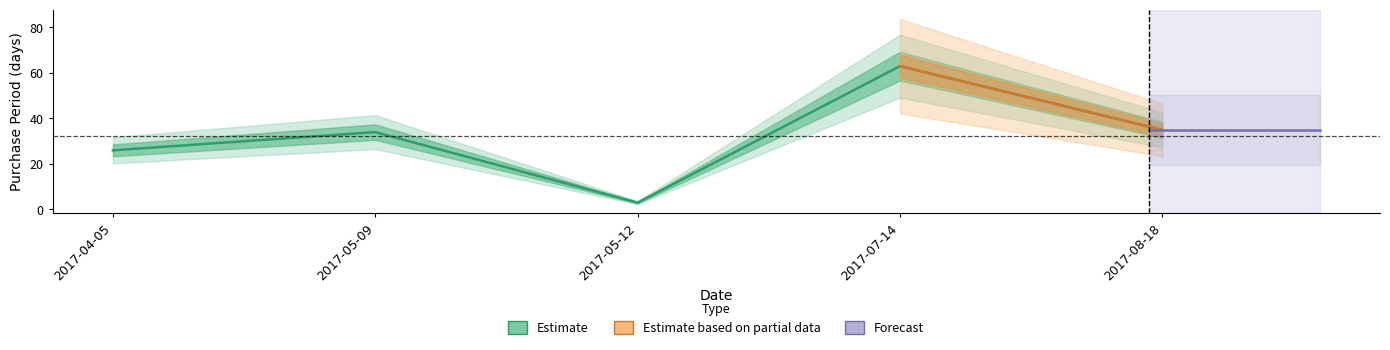

Is it true that the value at 2017-07-14 is 32?

False